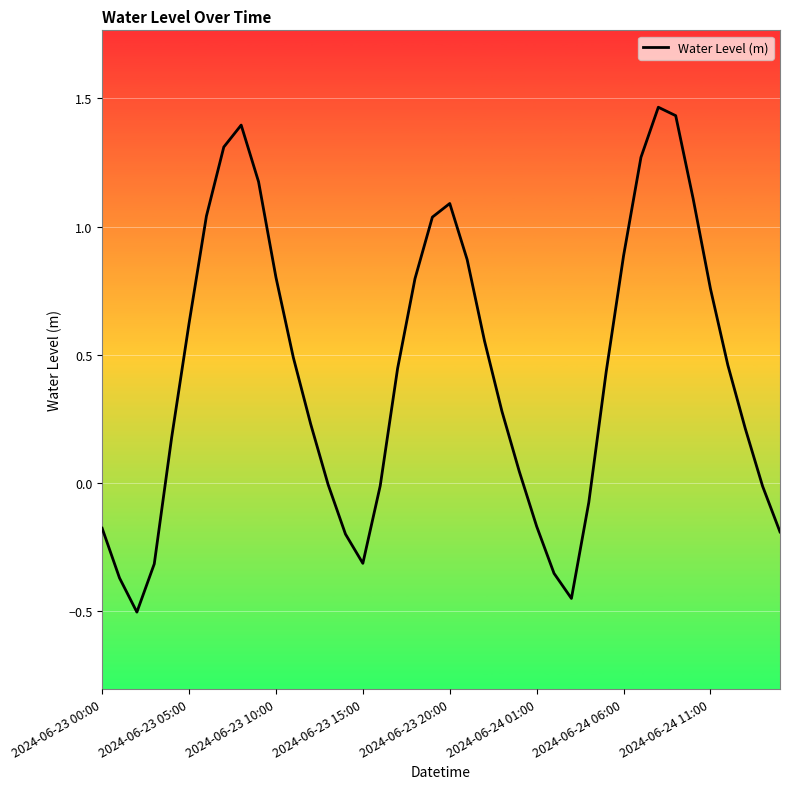

What is the difference between the maximum and minimum values?

2.0